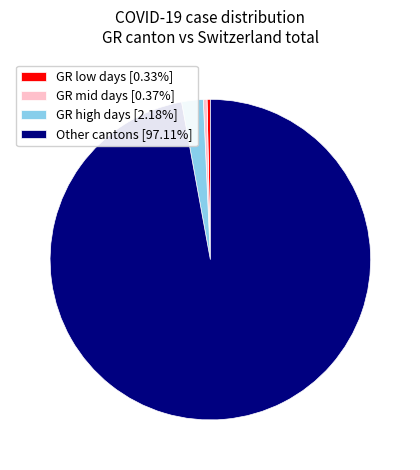

Do GR mid days [0.37%] and GR high days [2.18%] together represent more than half of the pie?

No